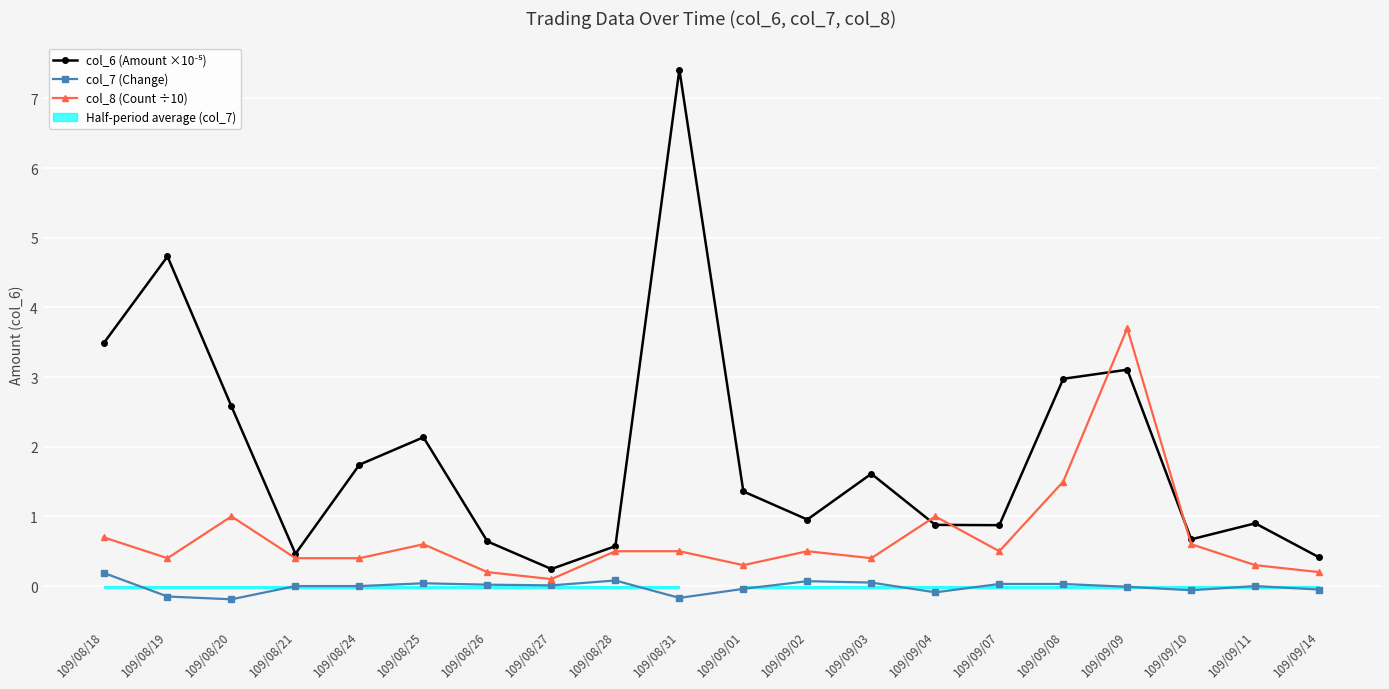

Which series changed the most between 109/08/21 and 109/09/02?

col_6 (Amount ×10⁻⁵)